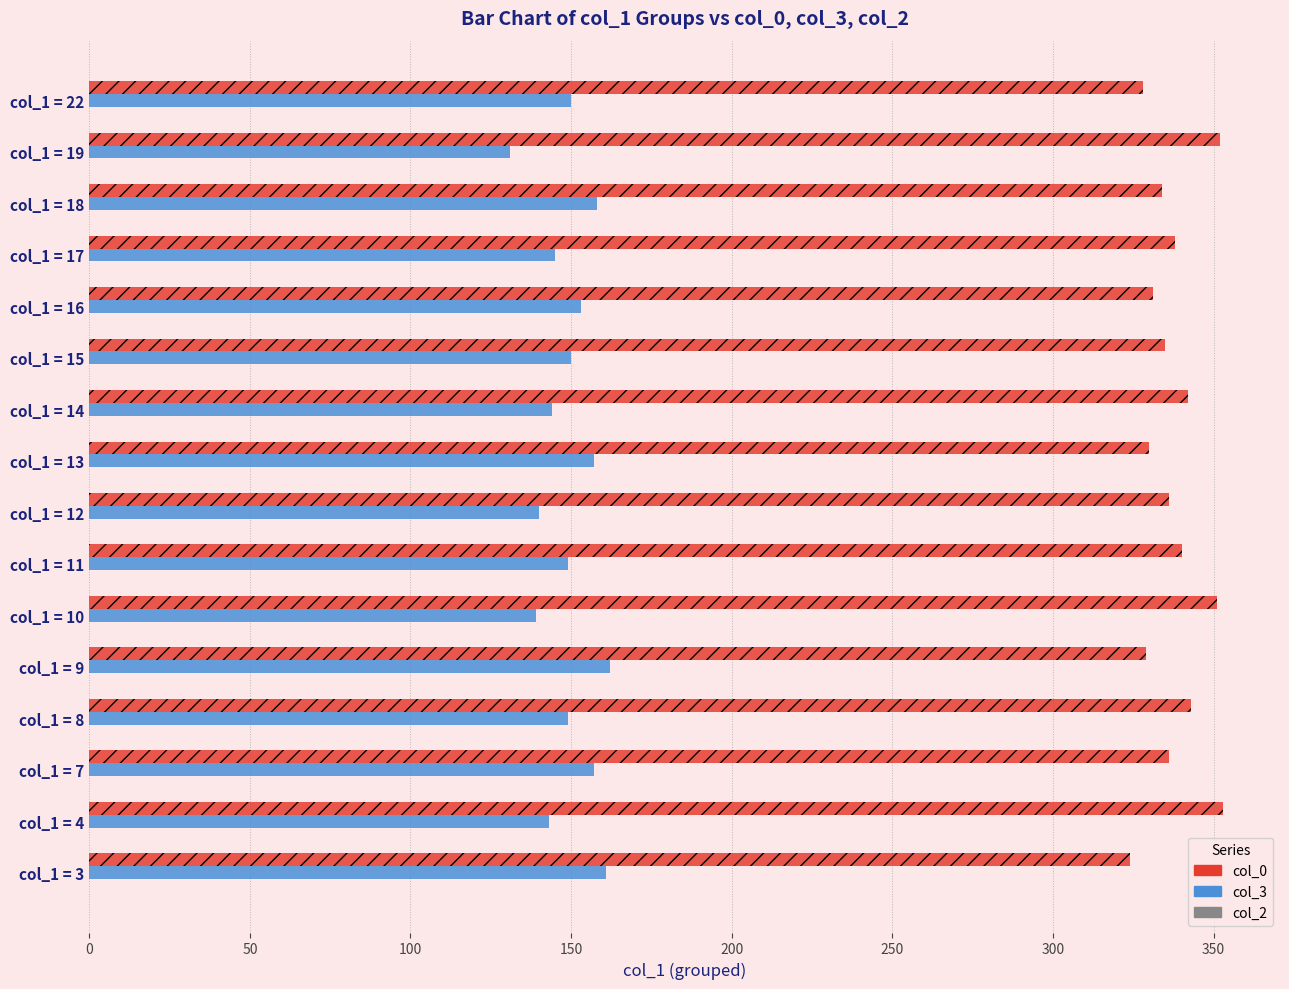

What is the sum of the col_0 values at col_1 = 11 and col_1 = 8?

683